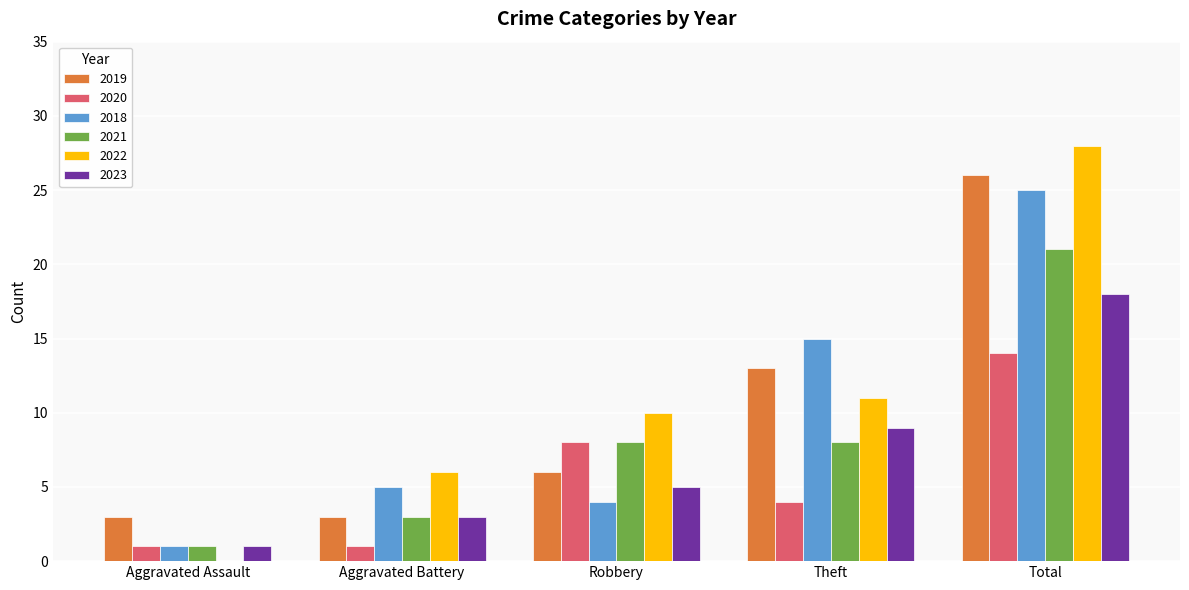

What is the sum of all 2020 values?

28